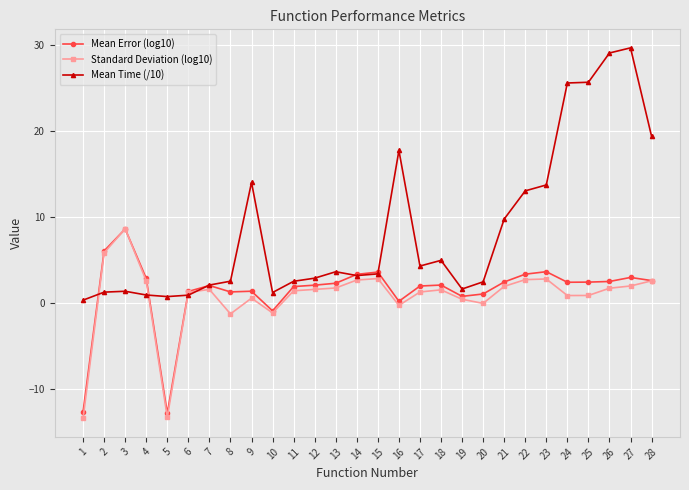

What is the spread (max minus min) of values at 7?

0.5